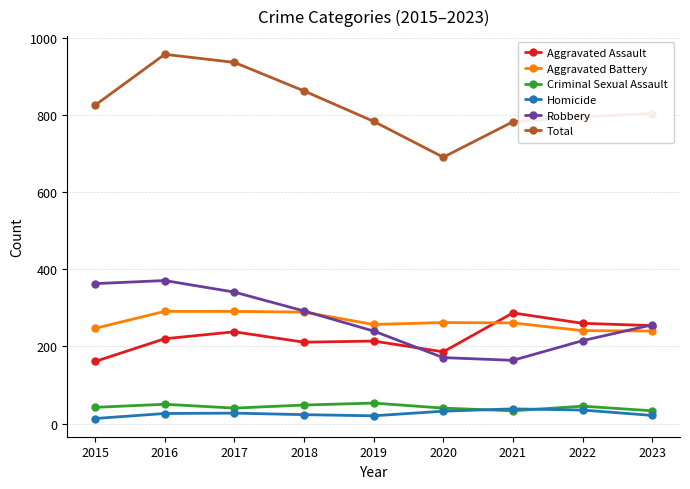

What is the sum of all Aggravated Assault values?

2031